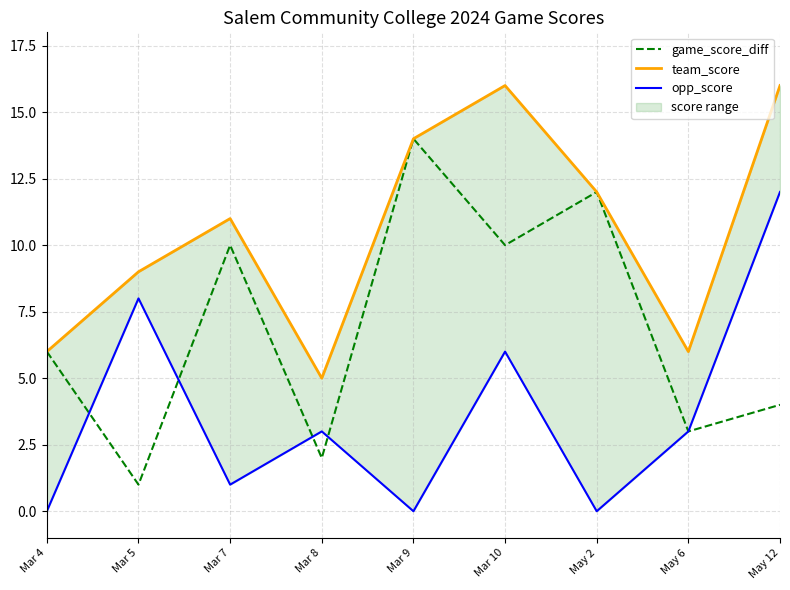

In team_score, how many points are higher than both neighbors (excluding endpoints)?

2